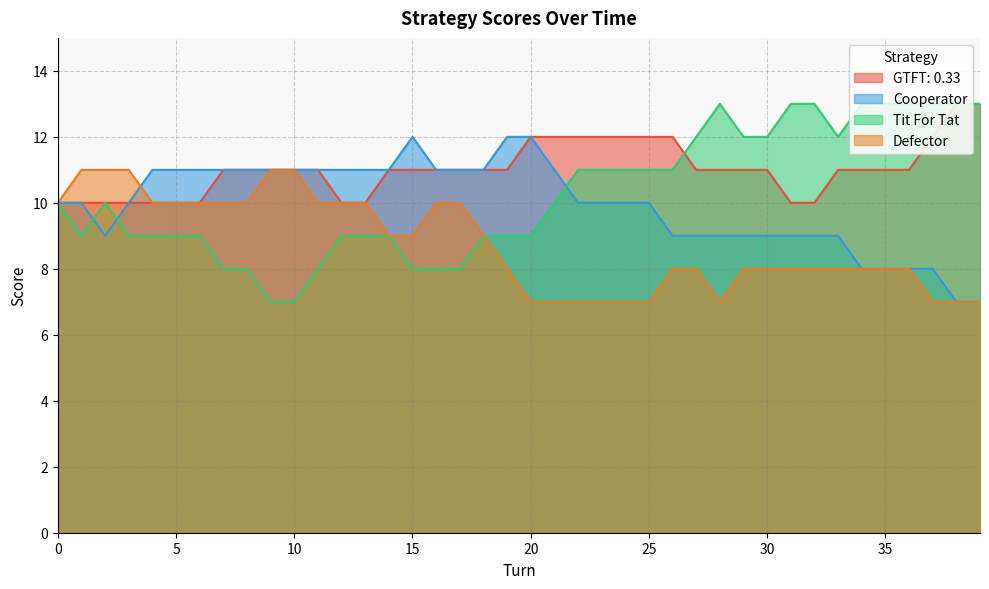

Which series has the widest spread of values?

Tit For Tat